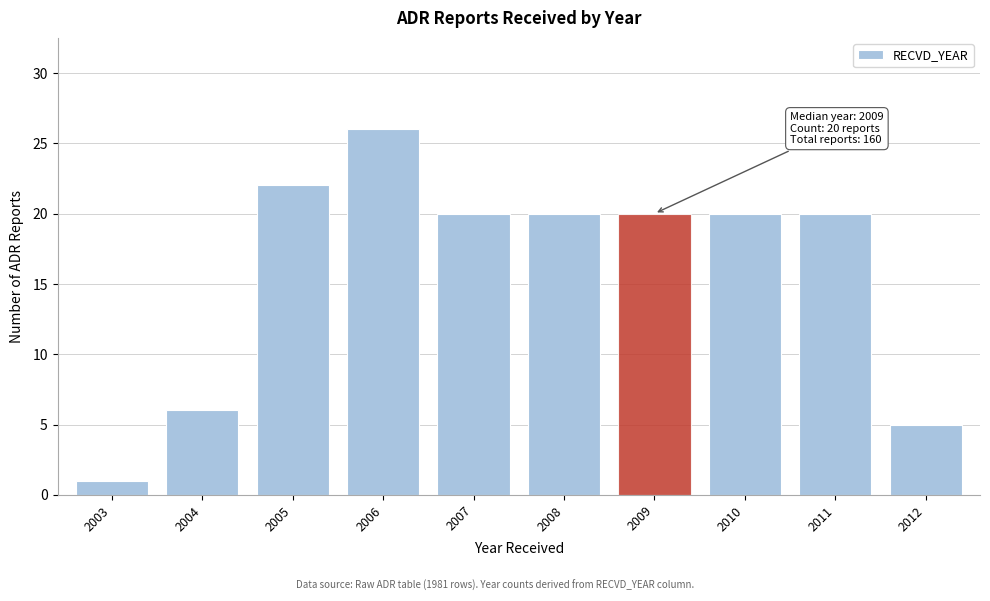

Reading left to right, extract all data points from this chart.

1	6	22	26	20	20	20	20	20	5